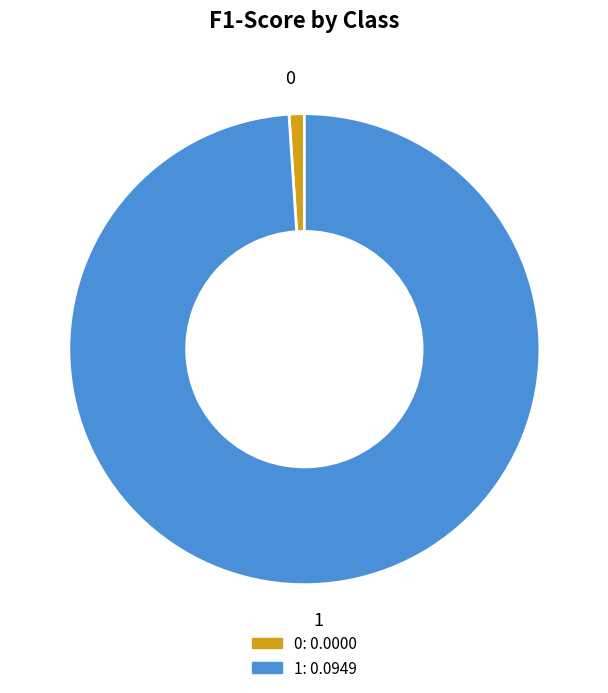

Do 1 and 0 together represent more than half of the pie?

Yes